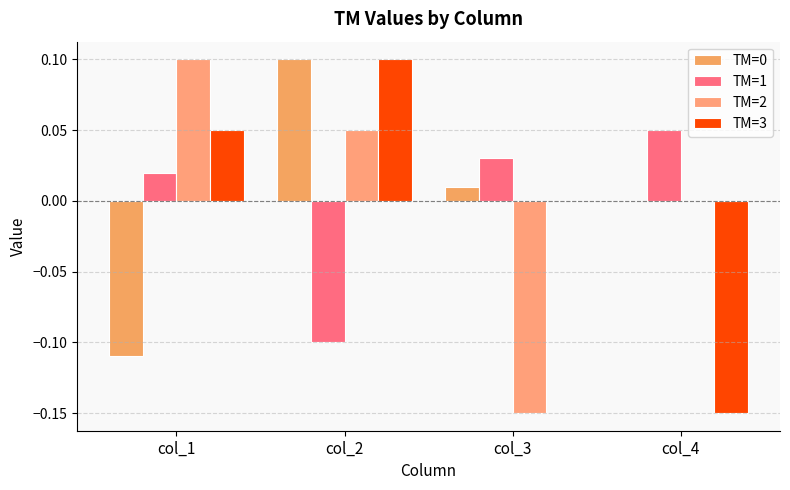

How many TM=3 values are between 0 and 1?

3